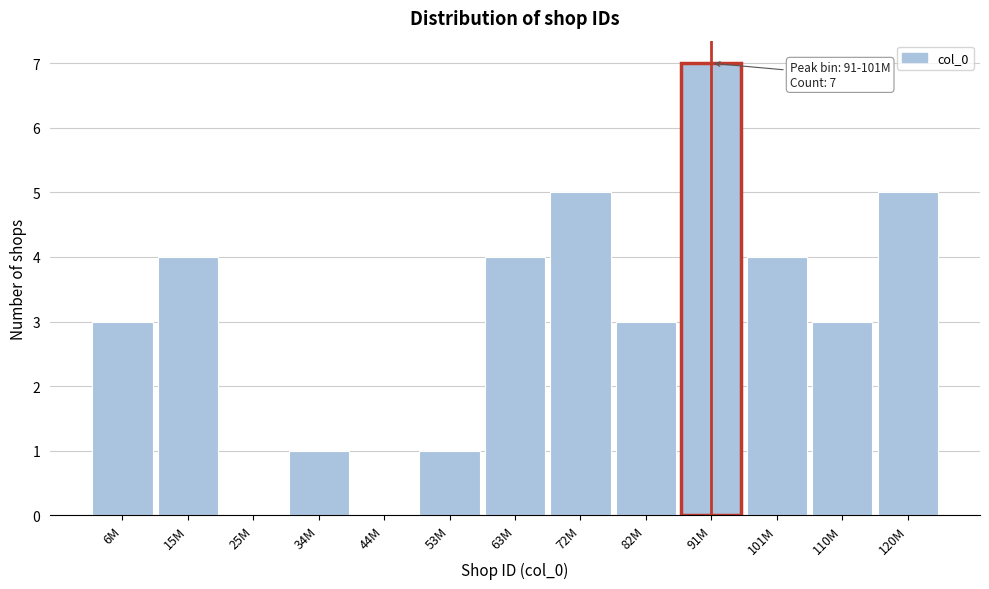

Reading left to right, list all the values displayed in this chart.

6M=3	15M=4	25M=0	34M=1	44M=0	53M=1	63M=4	72M=5	82M=3	91M=7	101M=4	110M=3	120M=5